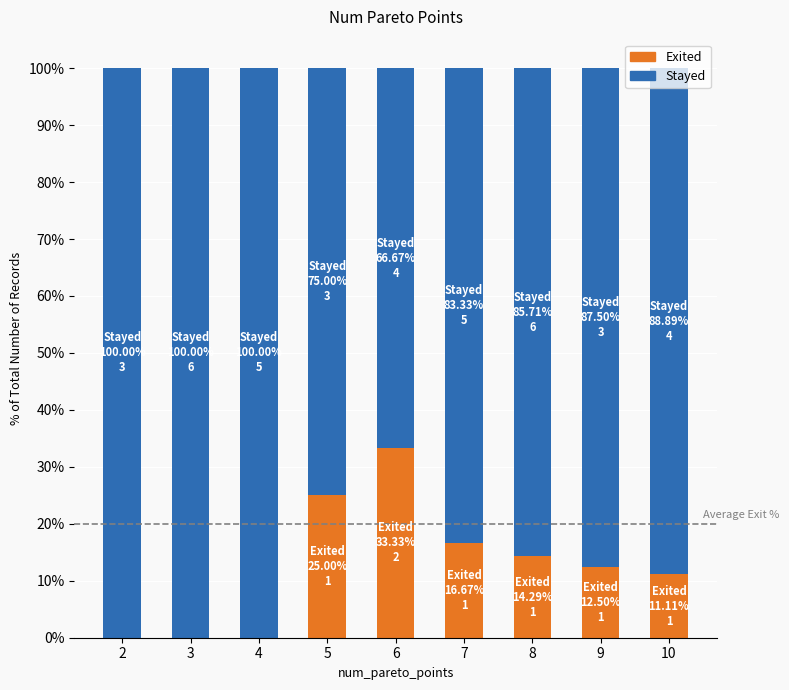

Does the chart contain stacked bars?

Yes